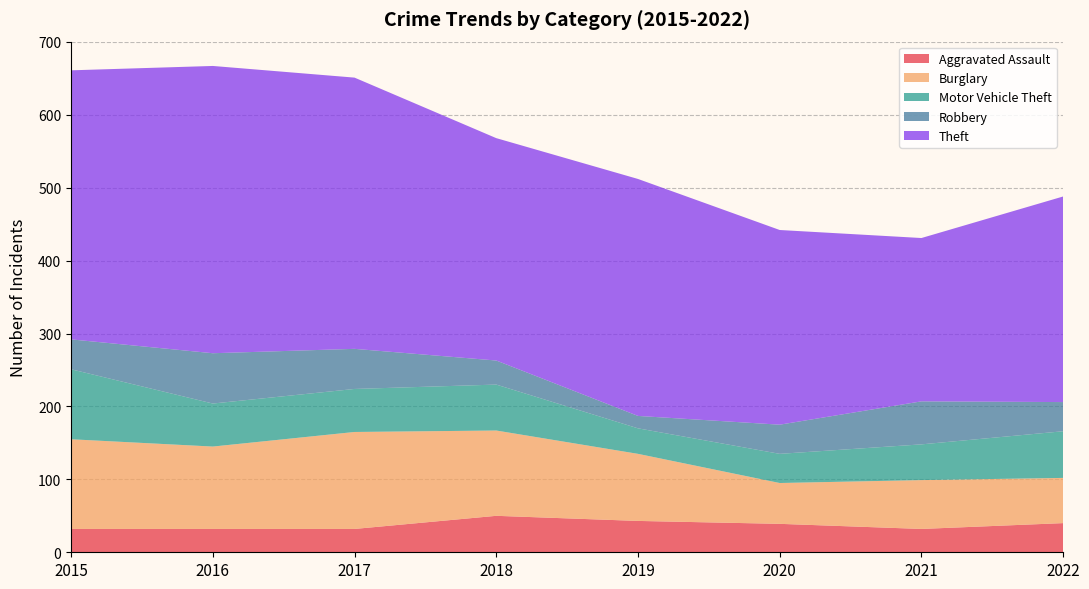

Reading left to right, list all the values displayed in this chart.

Aggravated Assault: 2015=32	2016=32	2017=32	2018=50	2019=43	2020=39	2021=32	2022=40
Burglary: 2015=123	2016=113	2017=133	2018=117	2019=92	2020=56	2021=67	2022=62
Motor Vehicle Theft: 2015=96	2016=59	2017=59	2018=63	2019=35	2020=40	2021=49	2022=64
Robbery: 2015=41	2016=69	2017=55	2018=33	2019=17	2020=40	2021=59	2022=40
Theft: 2015=369	2016=394	2017=372	2018=305	2019=325	2020=267	2021=224	2022=282